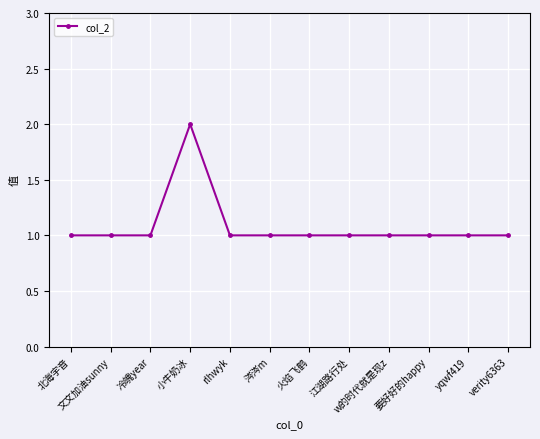

What position from the right is w的时代就是现z?

4